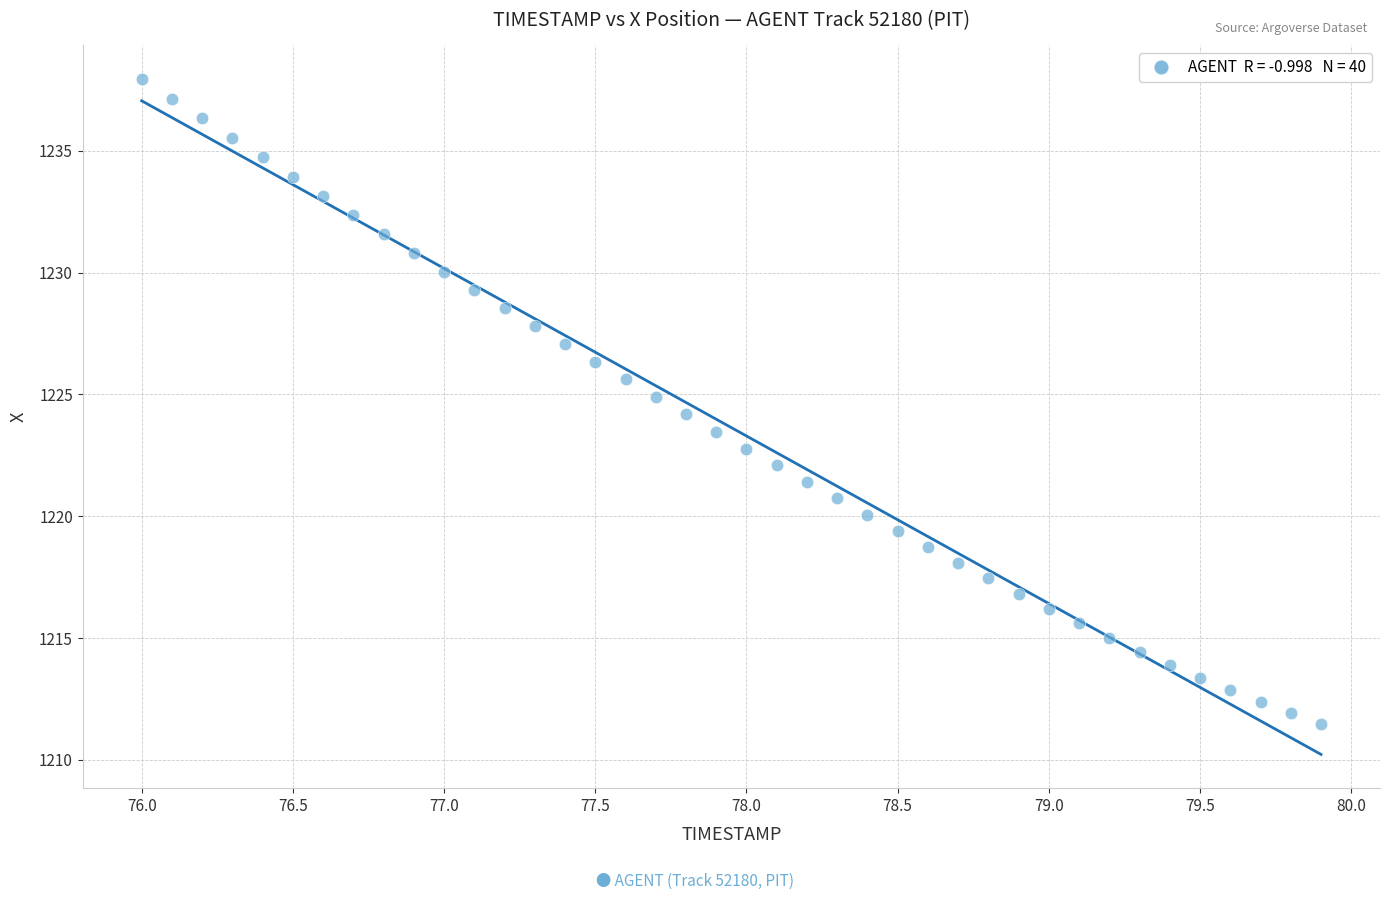

What is the range of X values (max minus min)?

3.9